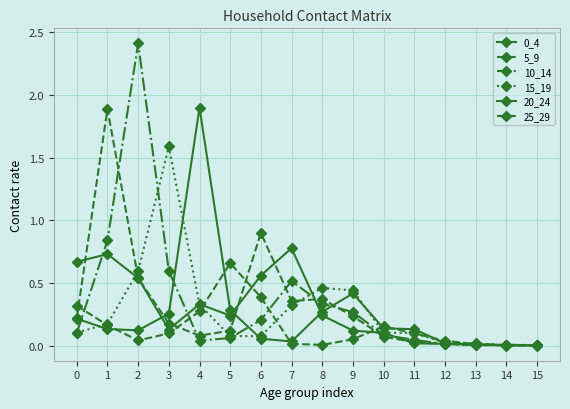

Where is 20_24 nearest to the value 0?

15